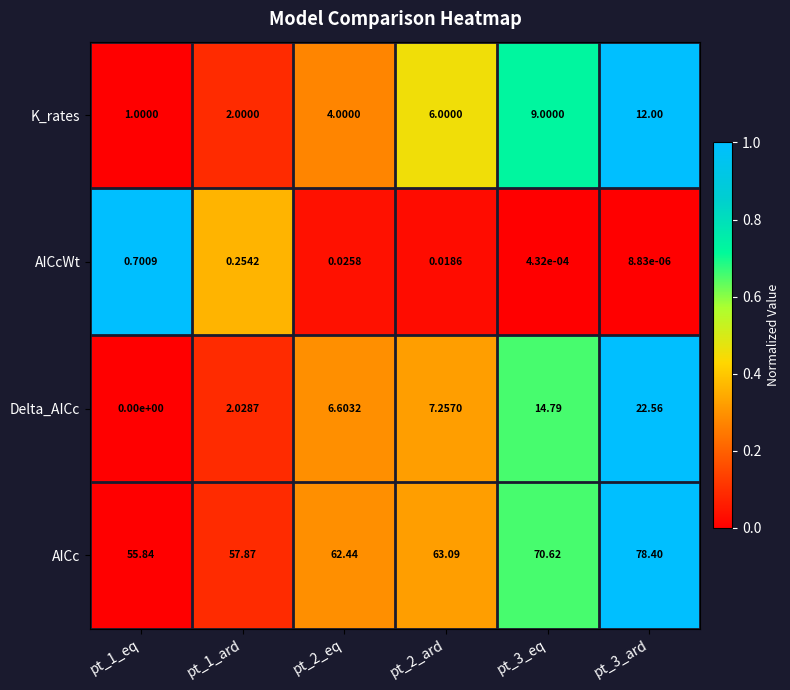

What is the total value across all series at pt_3_ard?

113.0